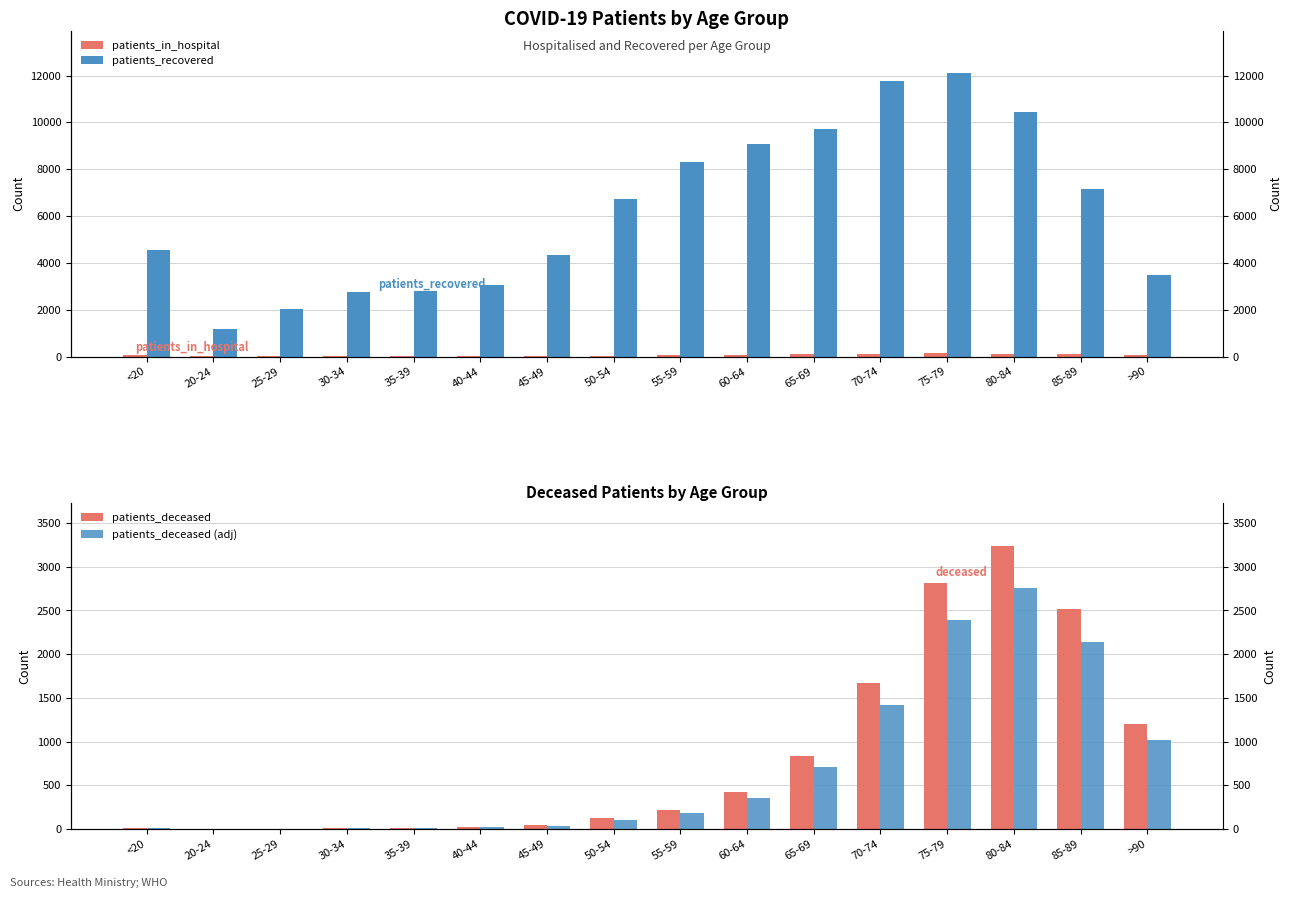

Is the value of patients_deceased at 85-89 greater than the value of patients_deceased (adj) at 65-69?

Yes